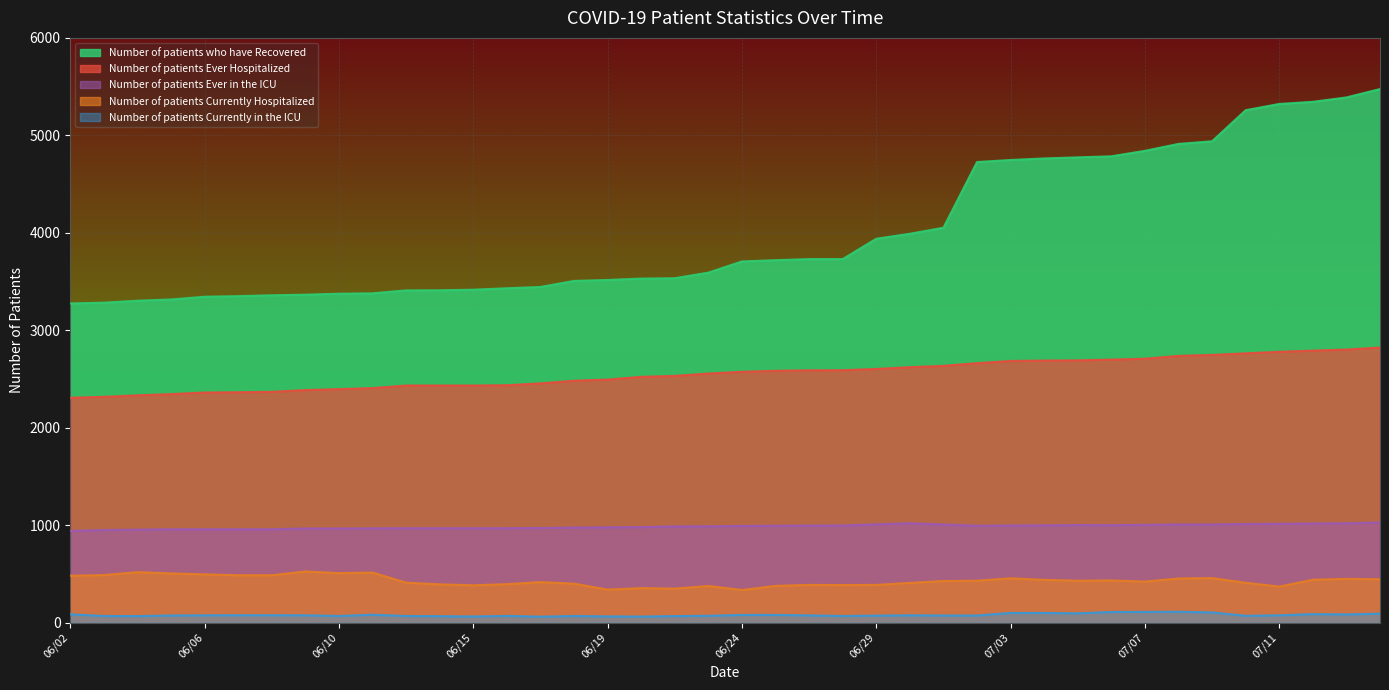

What is the value of the Number of patients Currently Hospitalized point at the 31st from the left?

430